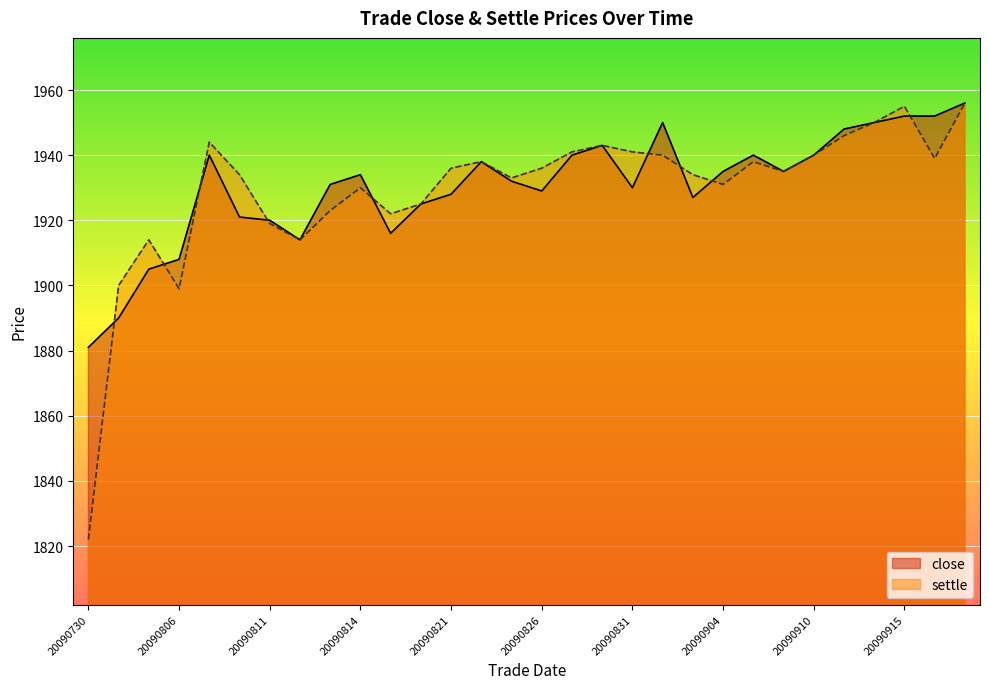

After their last crossing, which series has the higher values: close or settle?

close